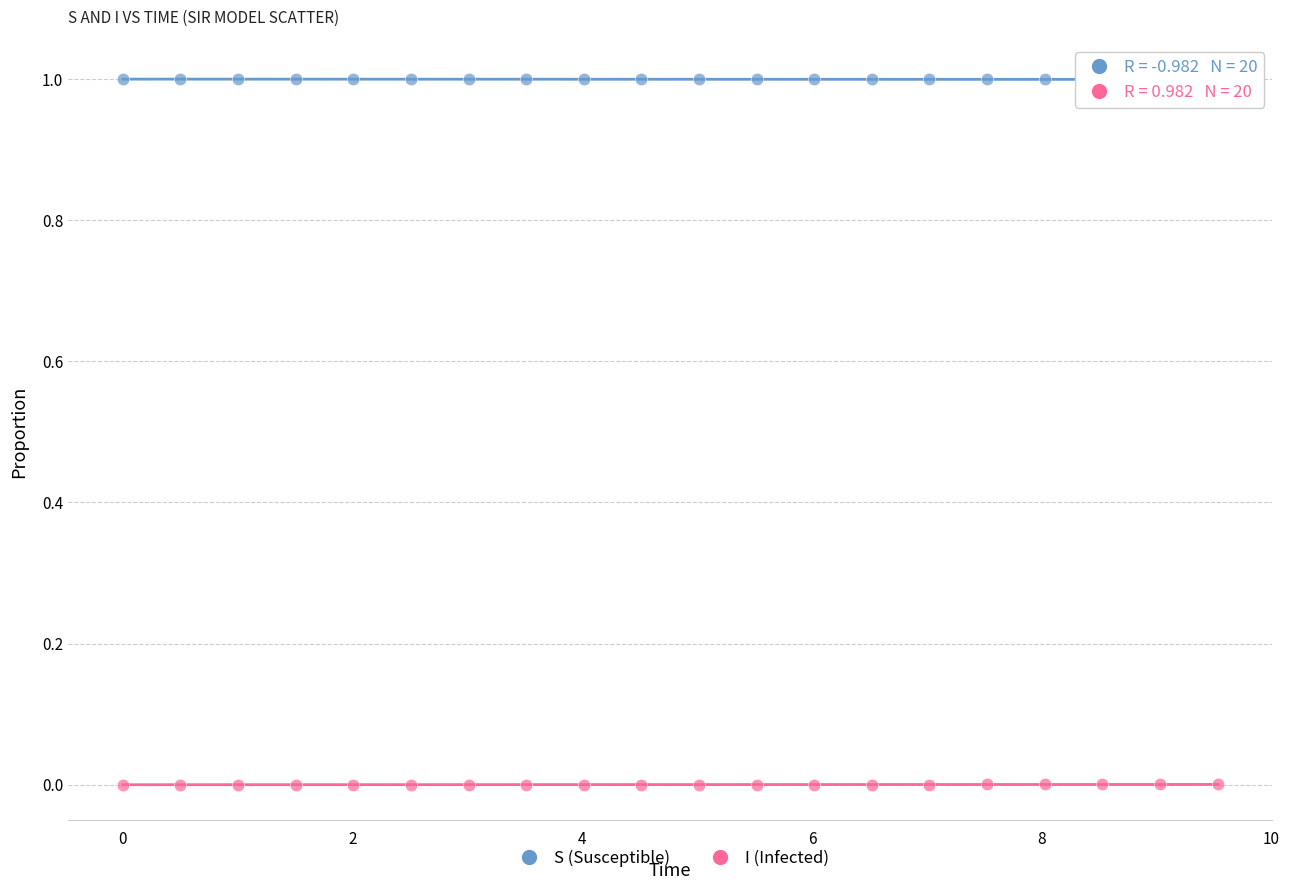

Across all data points, what is the range of Y values (max minus min)?

1.0